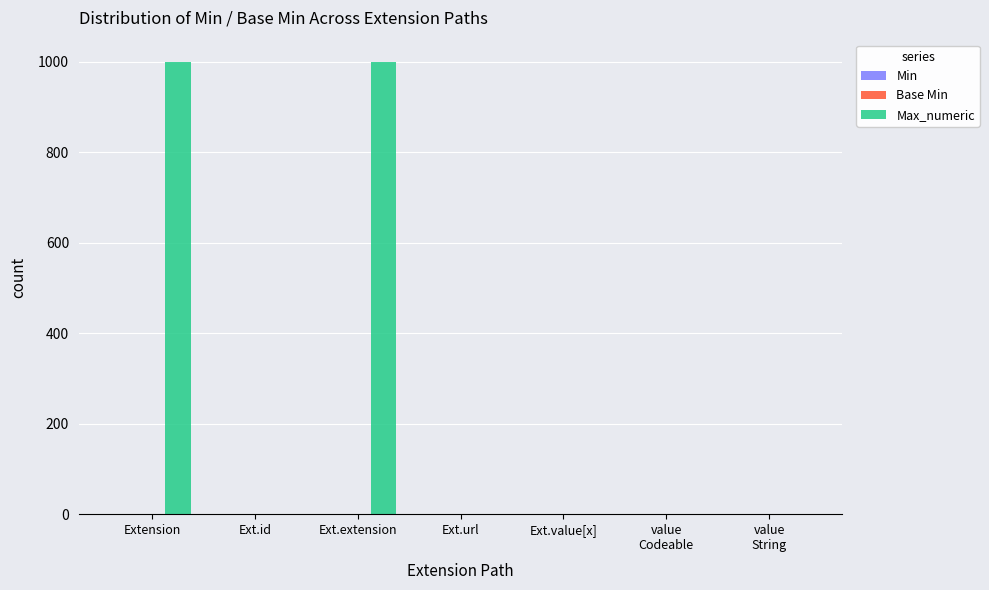

What is the maximum value shown in the chart?

999